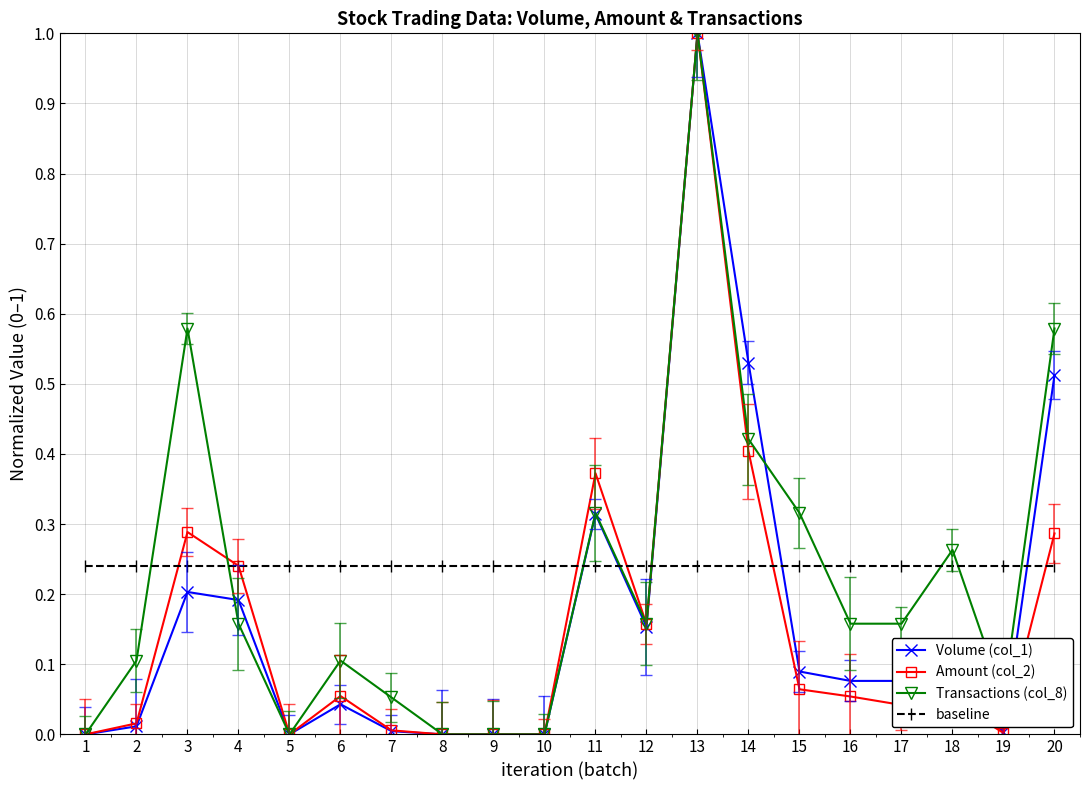

Where is the first local maximum for Transactions (col_8)?

3